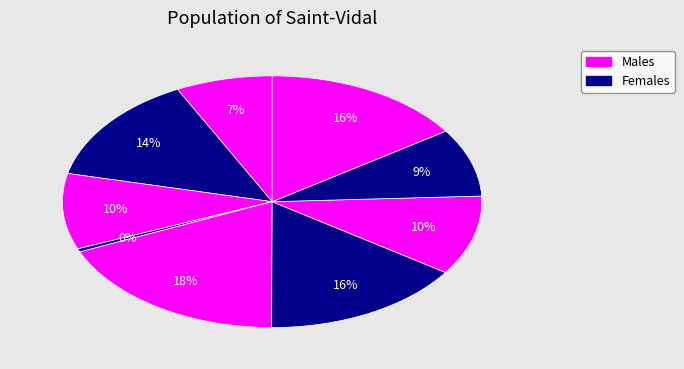

How many slices are in this pie chart?

9